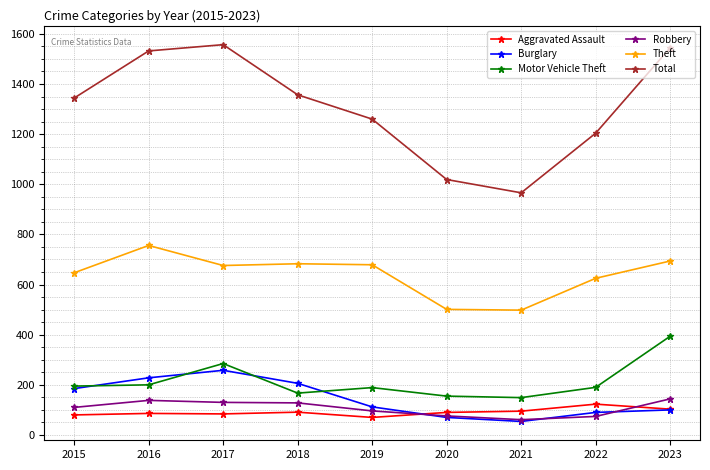

What is the difference between the highest and lowest values at 2018?

1266